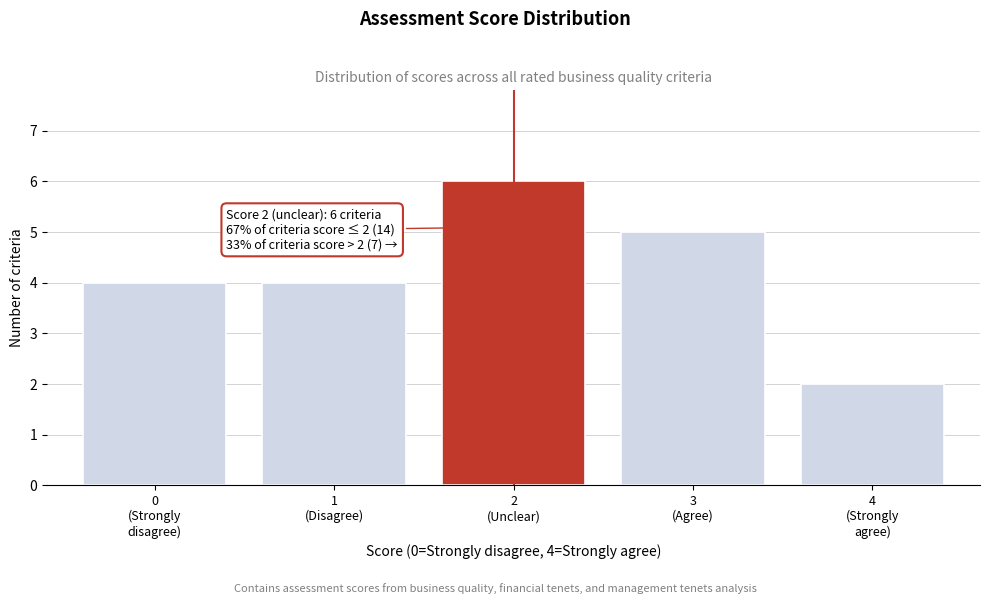

Reading left to right, transcribe all the data shown in this chart.

4	4	6	5	2